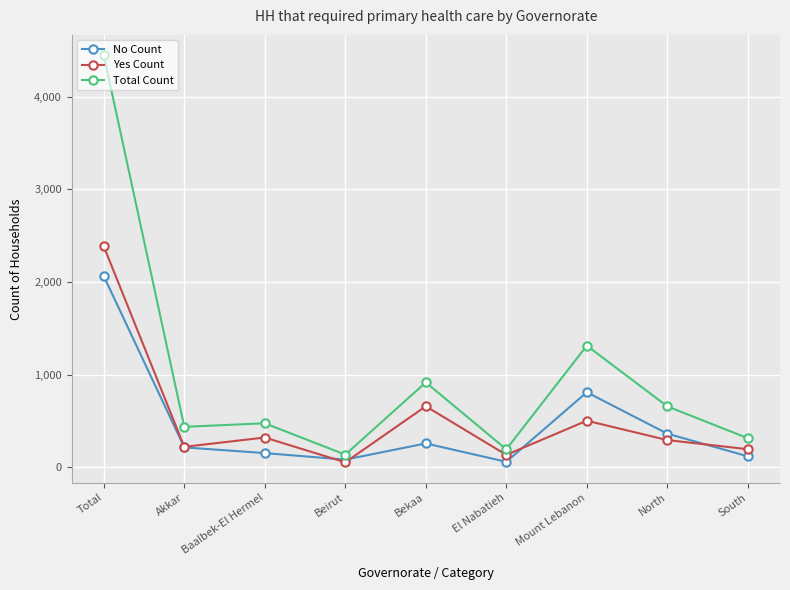

What is the sum of all Yes Count values?

4766.9